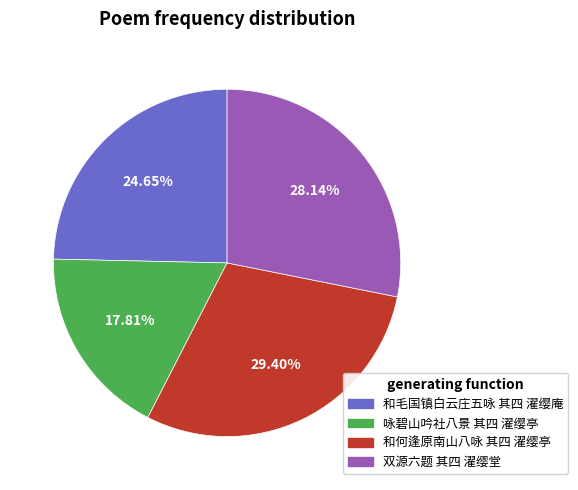

How many slices are in this pie chart?

4